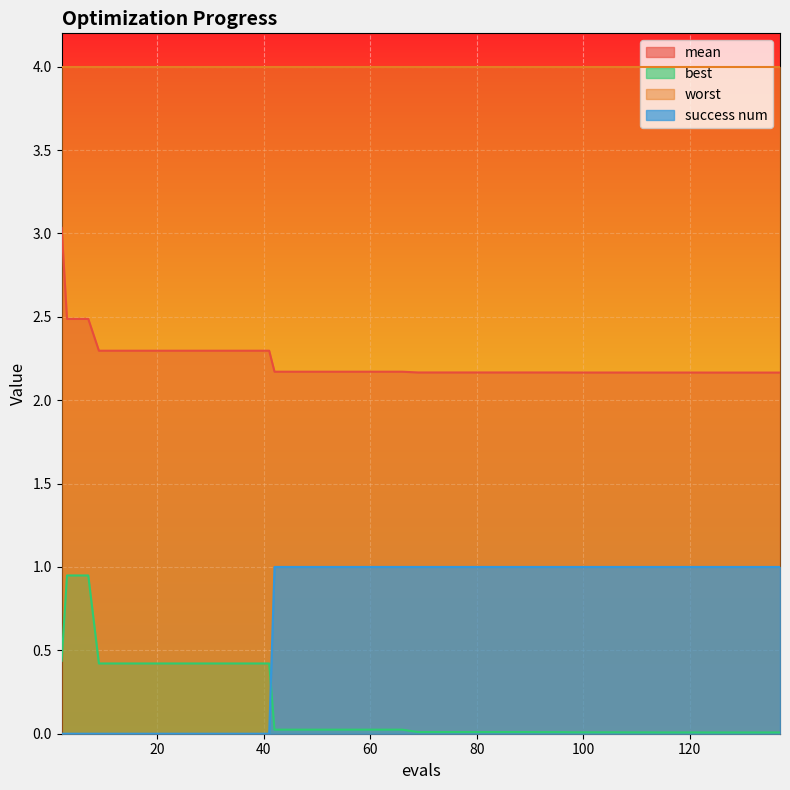

How many lines are shown in the chart?

4